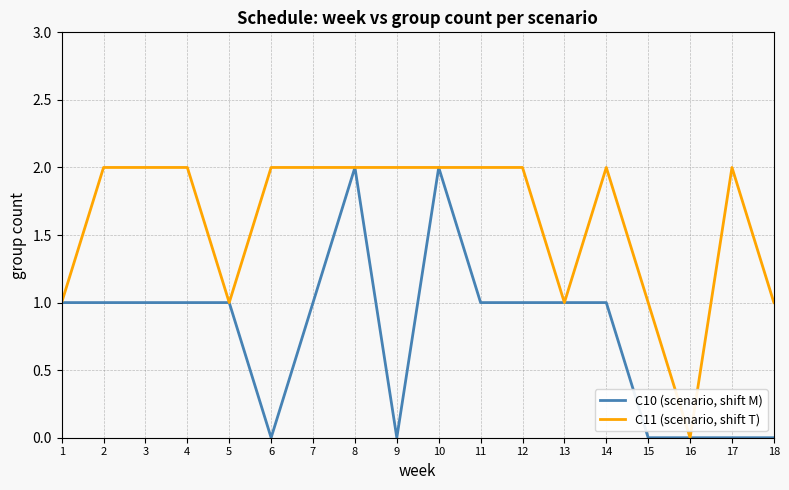

Is it true that C11 (scenario, shift T) equals 2 at 12?

True